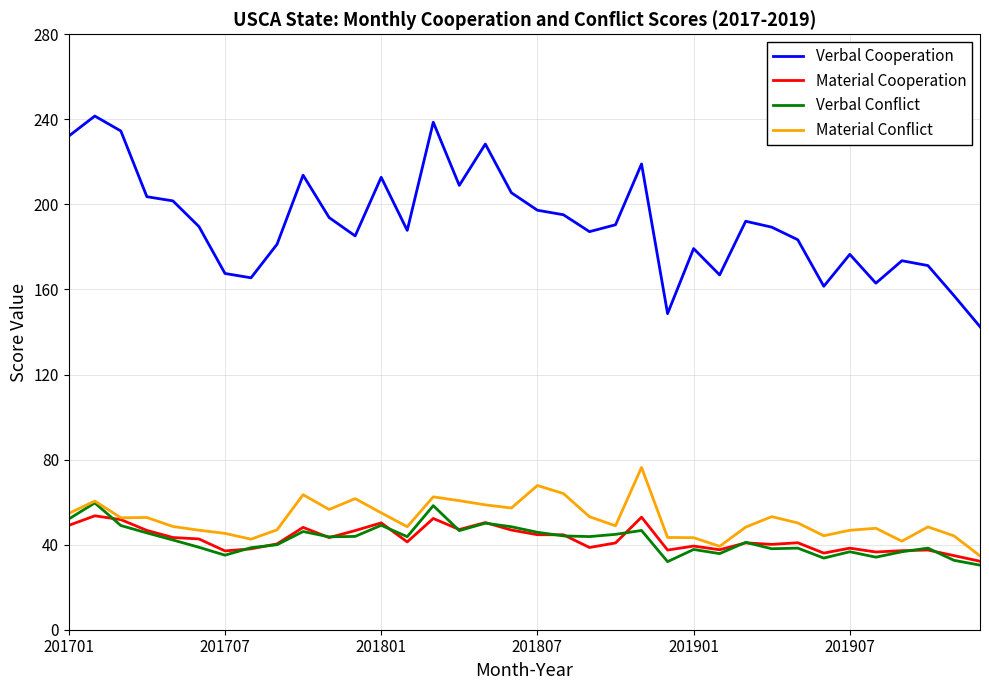

True or false: Verbal Cooperation and Verbal Conflict intersect in this chart.

False